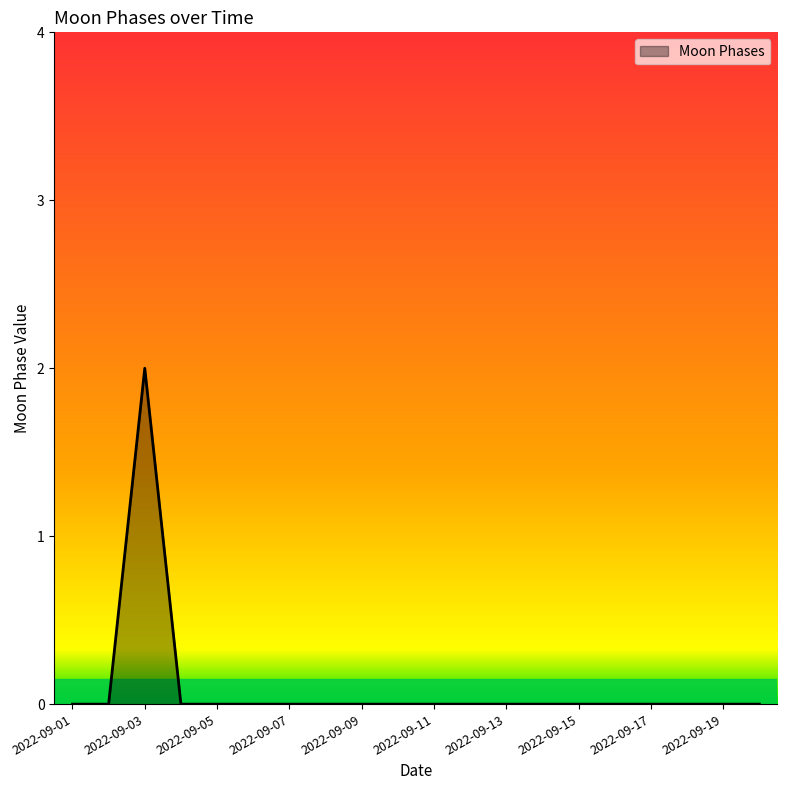

Reading left to right, extract all data points from this chart.

0	0	2	0	0	0	0	0	0	0	0	0	0	0	0	0	0	0	0	0